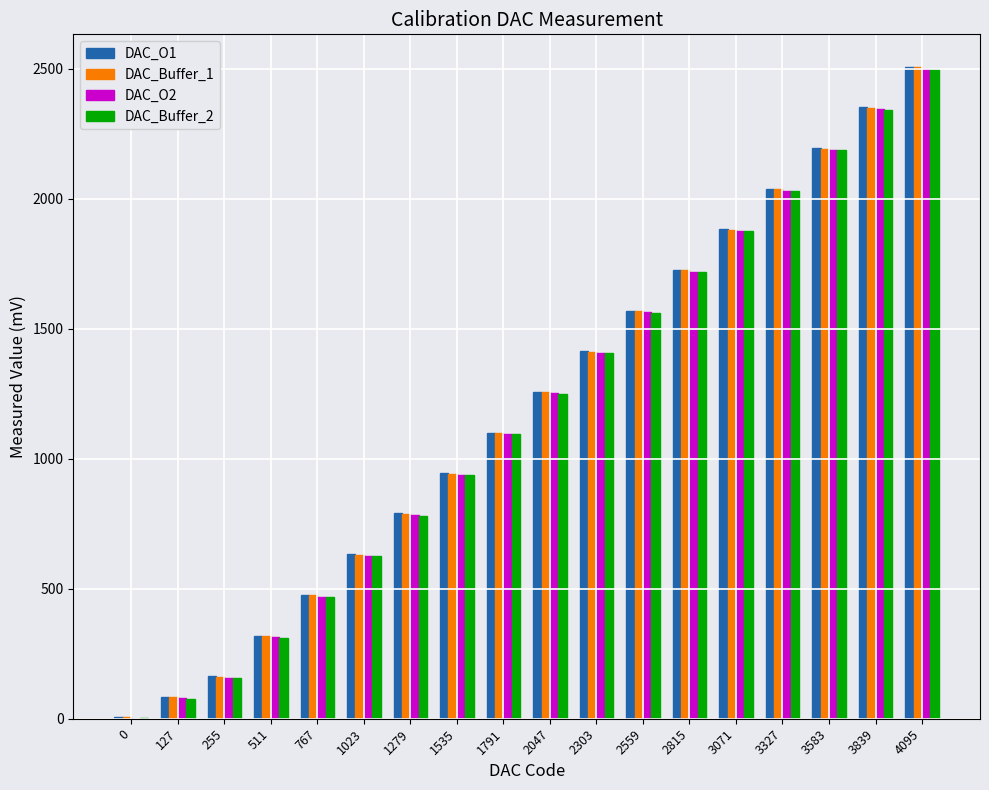

Which category has the highest value in the DAC_O2 series?

4095